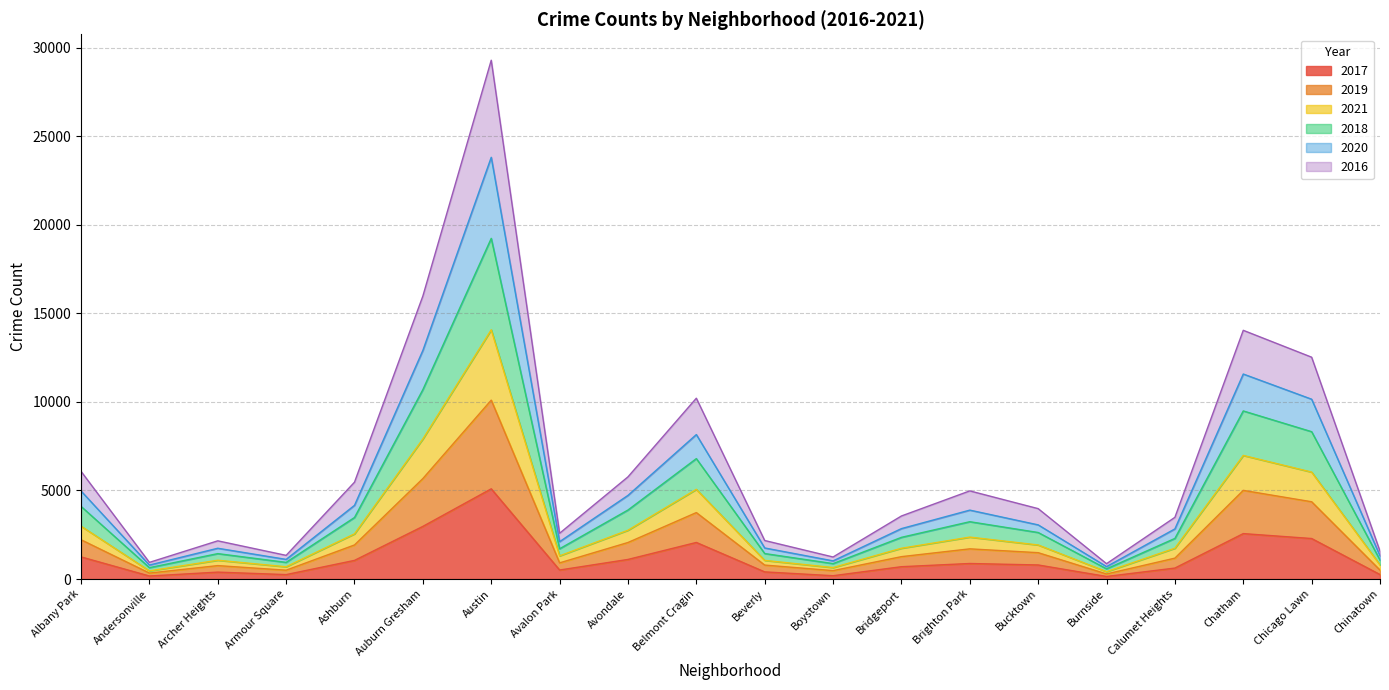

At which category is the sum across all series the highest?

Austin